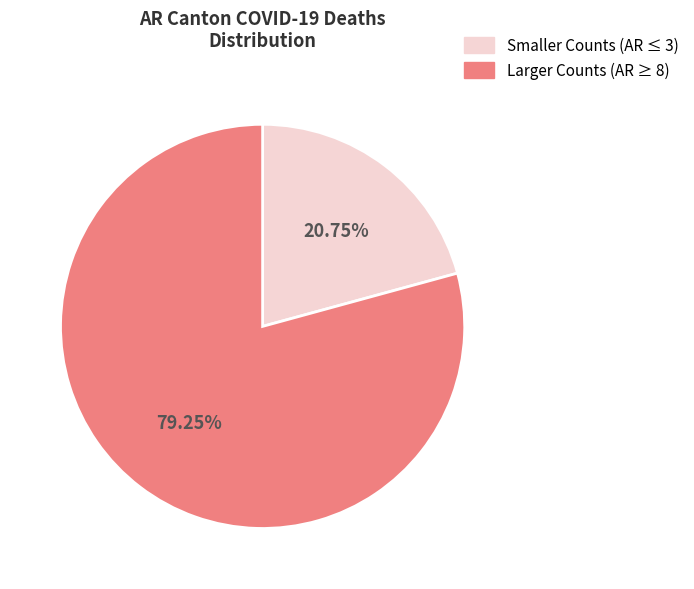

Does any single category account for the majority?

Yes